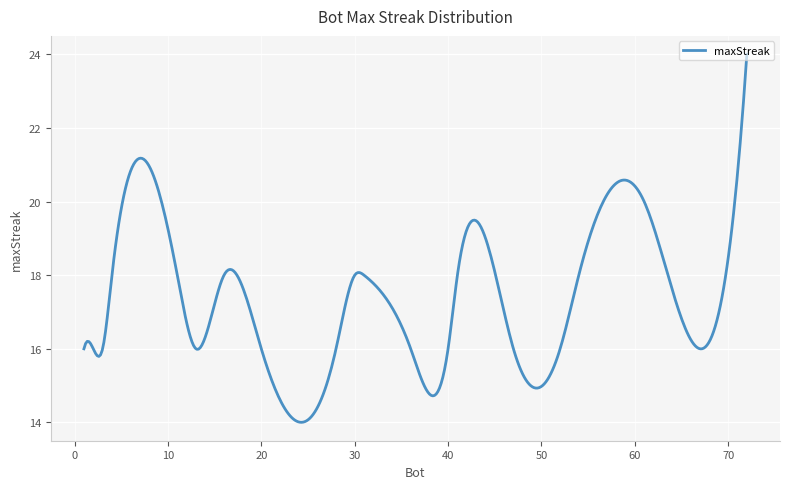

What is the difference between the maximum and minimum values?

10.0